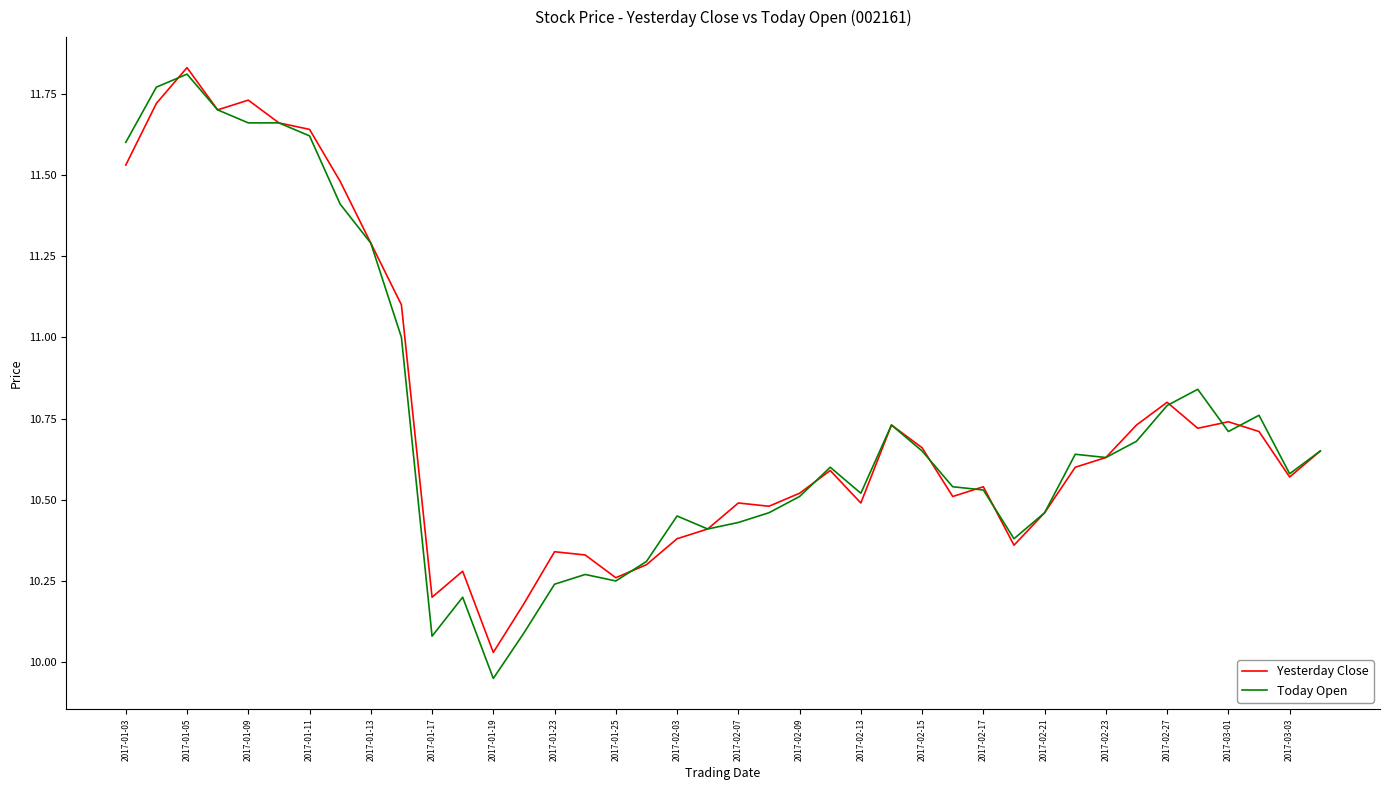

Which series has the largest range (max minus min)?

Today Open